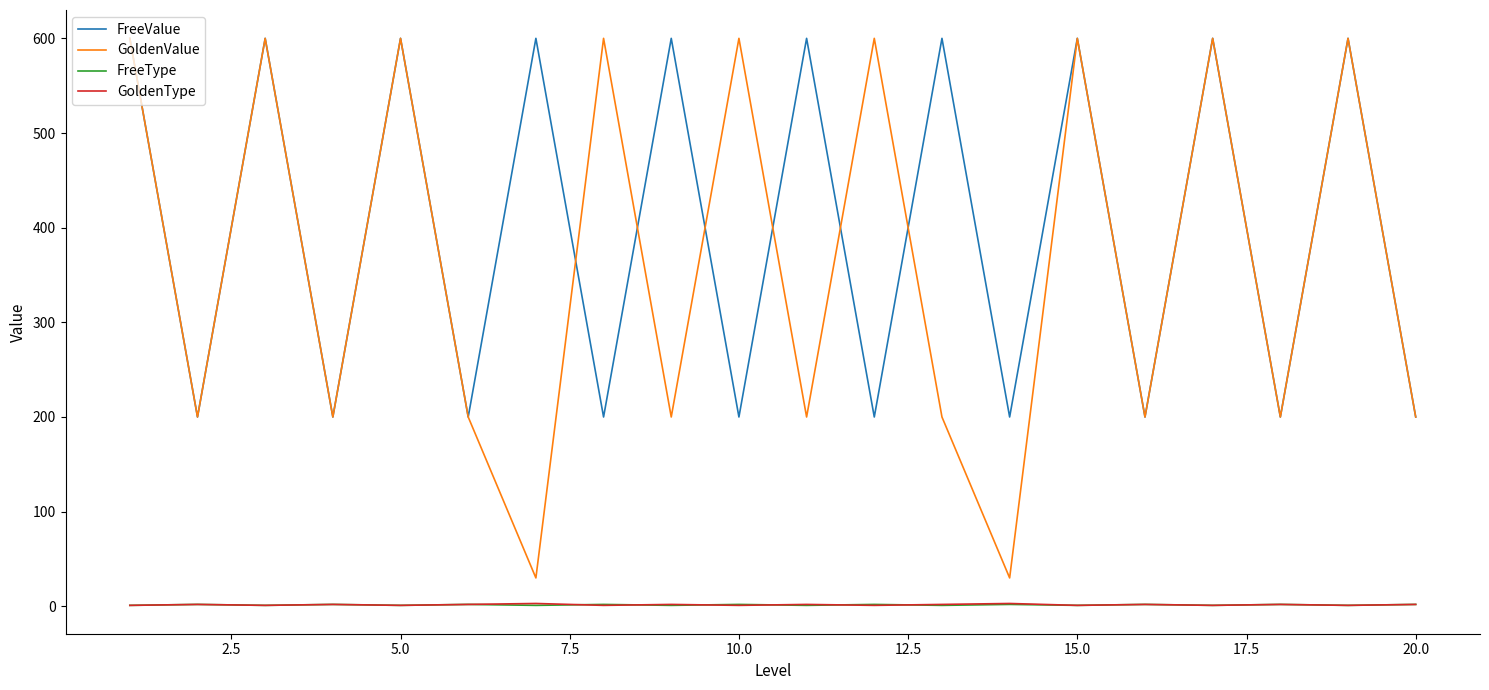

What is the greatest value displayed?

600